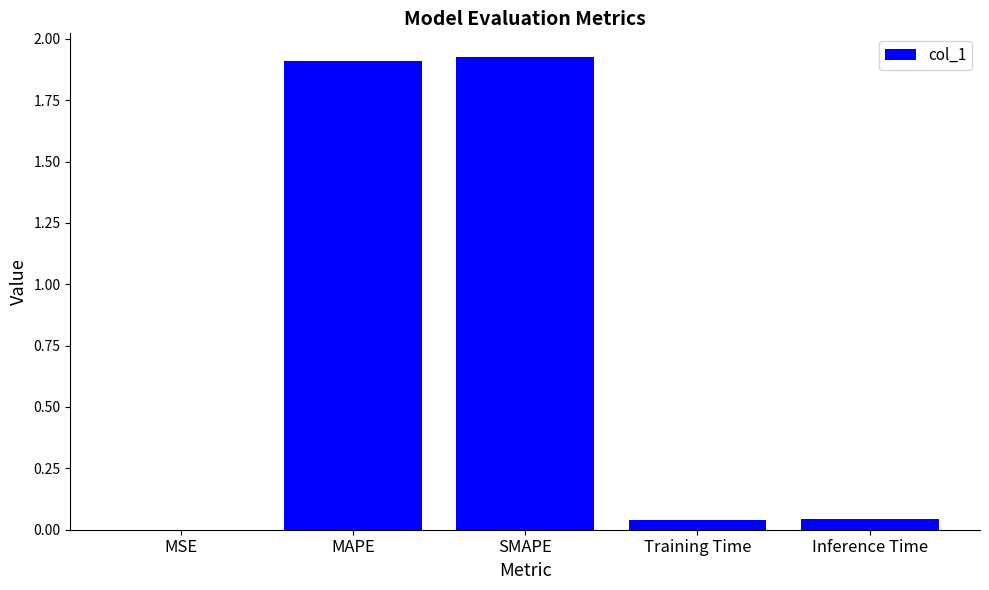

What is the sum of all values?

3.9